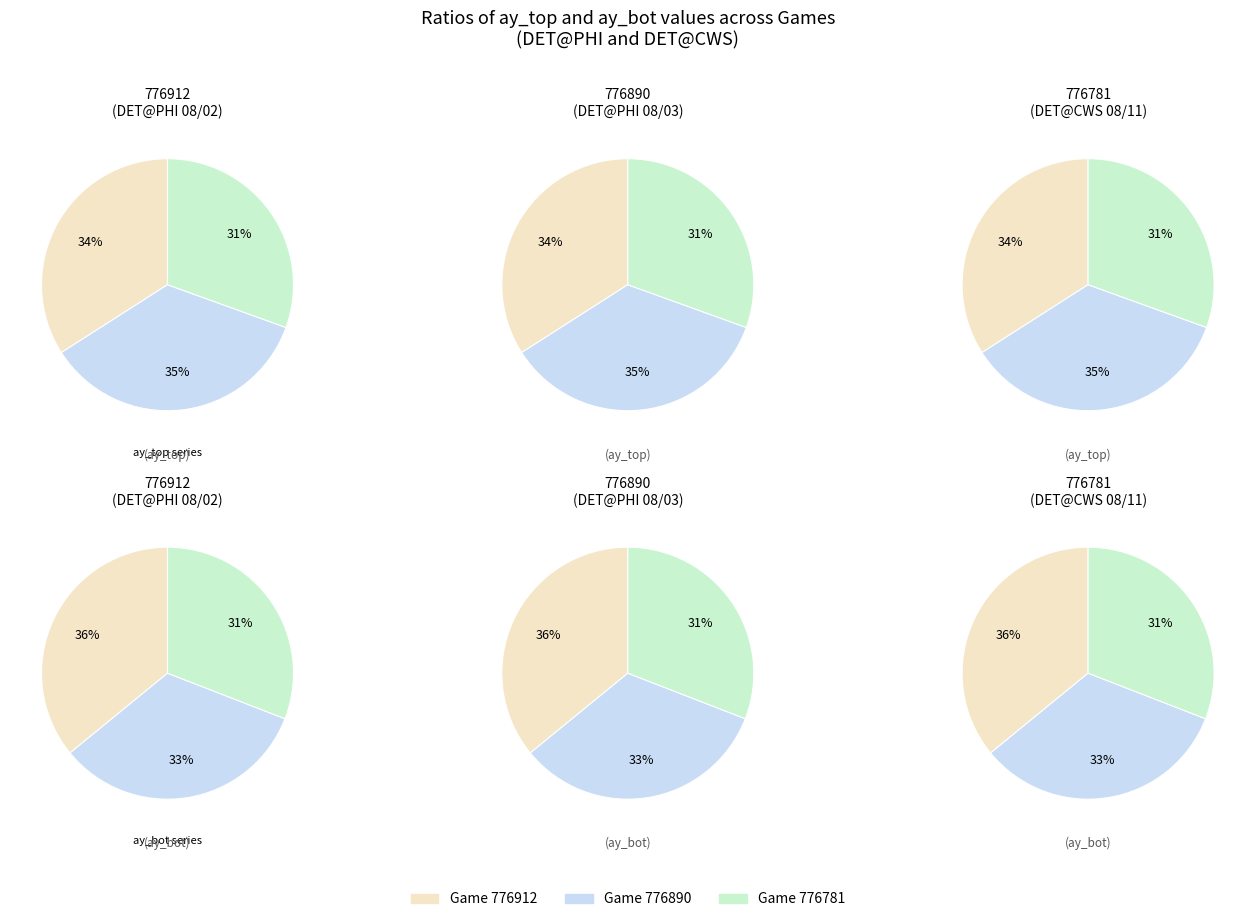

Is the sum of 776890 and 776781 greater than half?

Yes